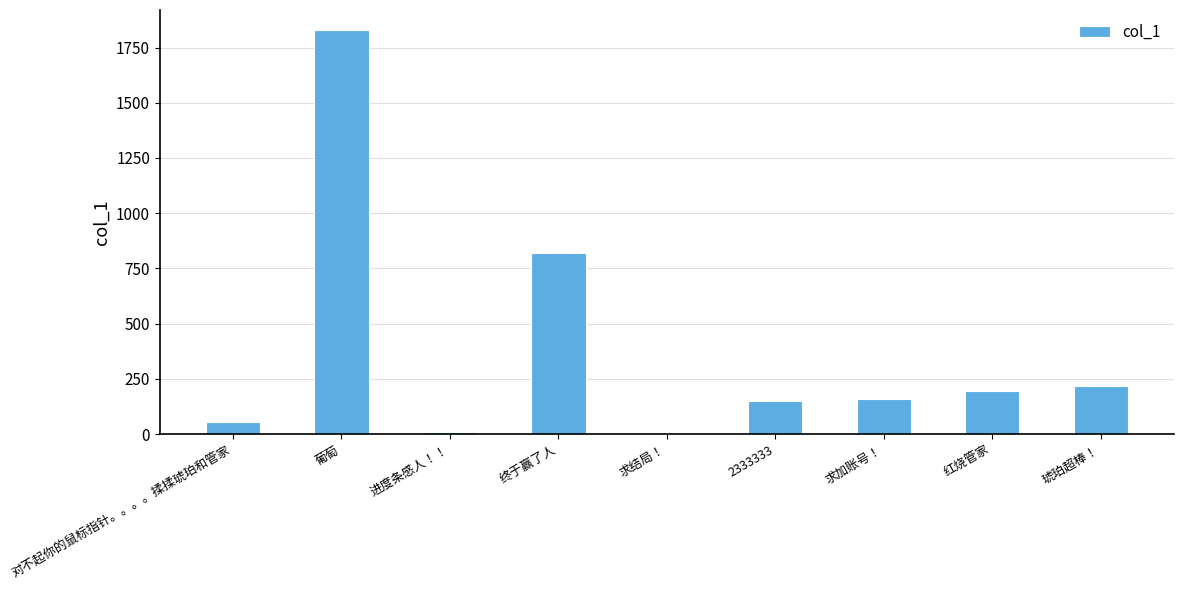

True or false: the data shows 194.8 at 红烧管家.

True